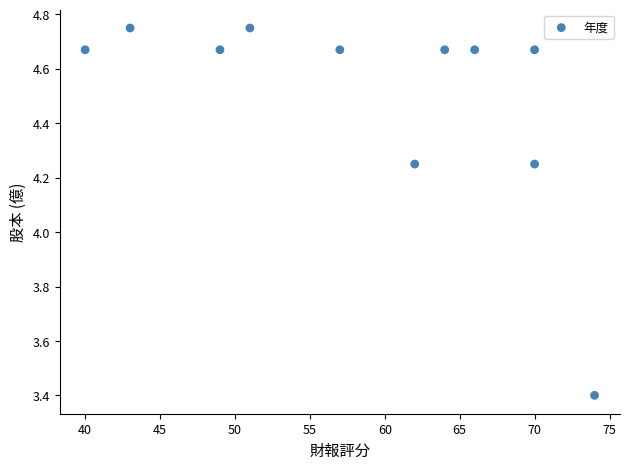

What is the average Y value?

4.5